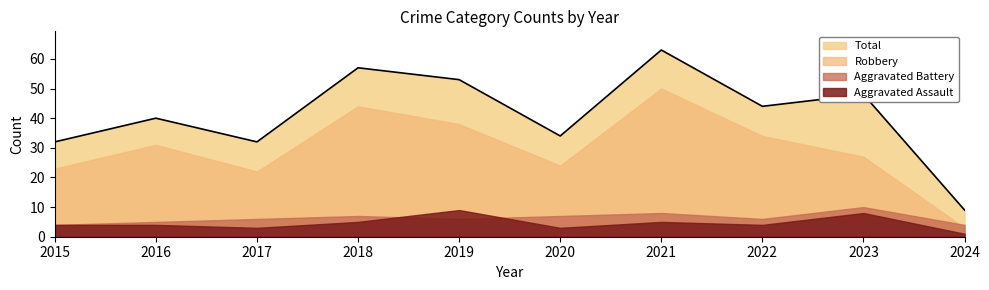

Rank the series at 2015 from highest to lowest value.

Total, Robbery, Aggravated Assault, Aggravated Battery